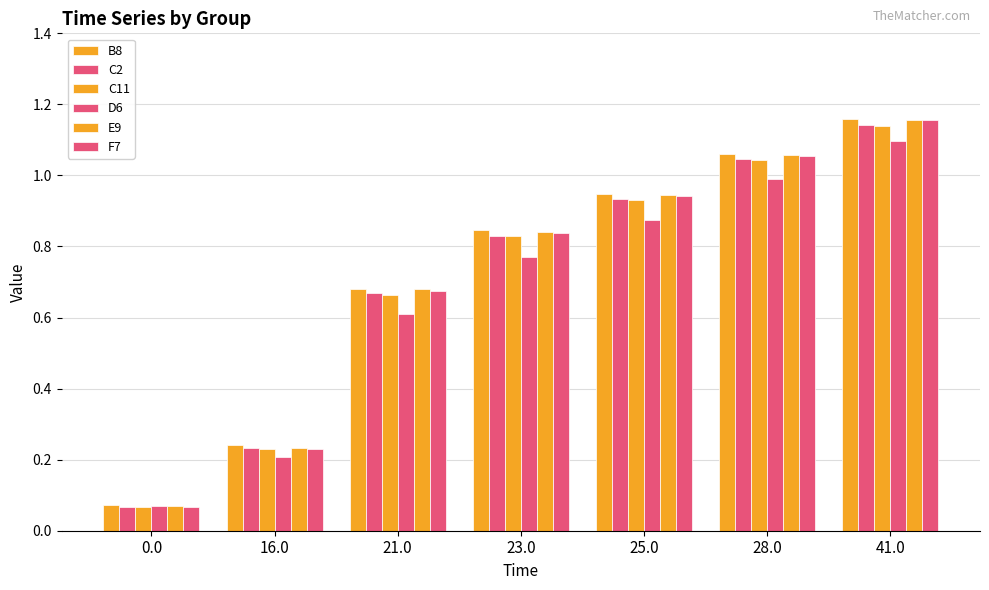

Does the chart contain any negative values?

No